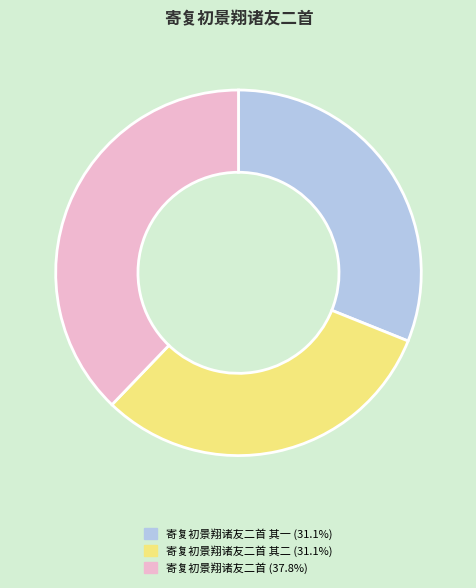

Count the number of slices in the pie.

3